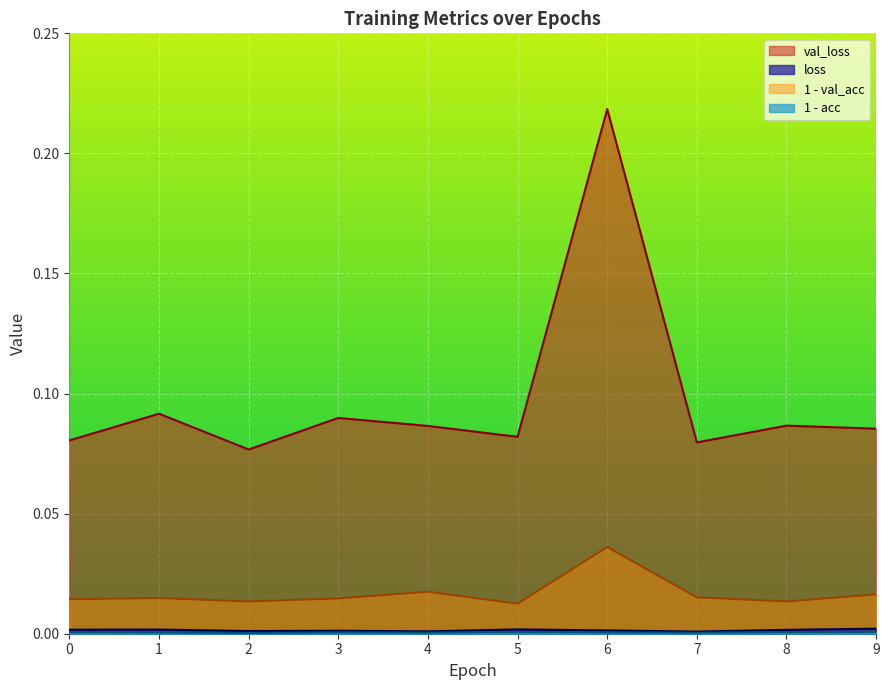

Reading right to left, what are all the values shown in this chart?

loss: 9=0.0	8=0.0	7=0.0	6=0.0	5=0.0	4=0.0	3=0.0	2=0.0	1=0.0	0=0.0
val_loss: 9=0.1	8=0.1	7=0.1	6=0.2	5=0.1	4=0.1	3=0.1	2=0.1	1=0.1	0=0.1
val_acc: 9=0.0	8=0.0	7=0.0	6=0.0	5=0.0	4=0.0	3=0.0	2=0.0	1=0.0	0=0.0
acc: 9=0.0	8=0.0	7=0.0	6=0.0	5=0.0	4=0.0	3=0.0	2=0.0	1=0.0	0=0.0